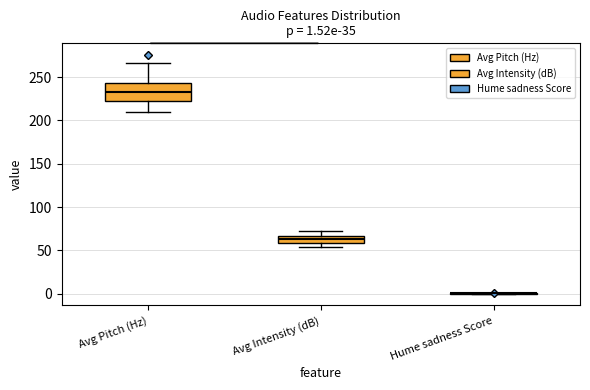

Comparing the boxes themselves (not the whiskers), which one is the tallest?

Avg Pitch (Hz)